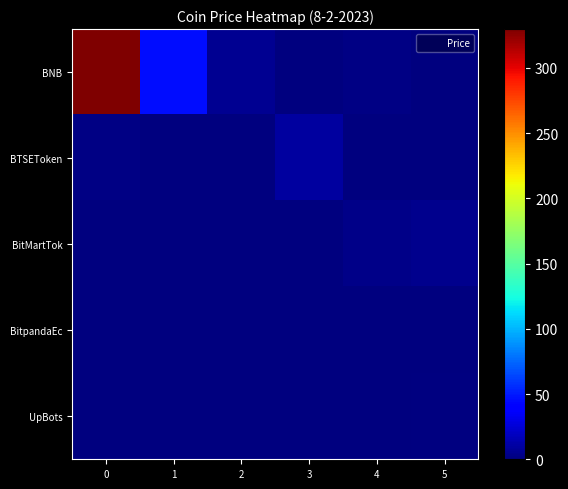

List the series in order of their peak value, highest first.

BNB, BTSEToken, BitMartTok, BitpandaEc, UpBots